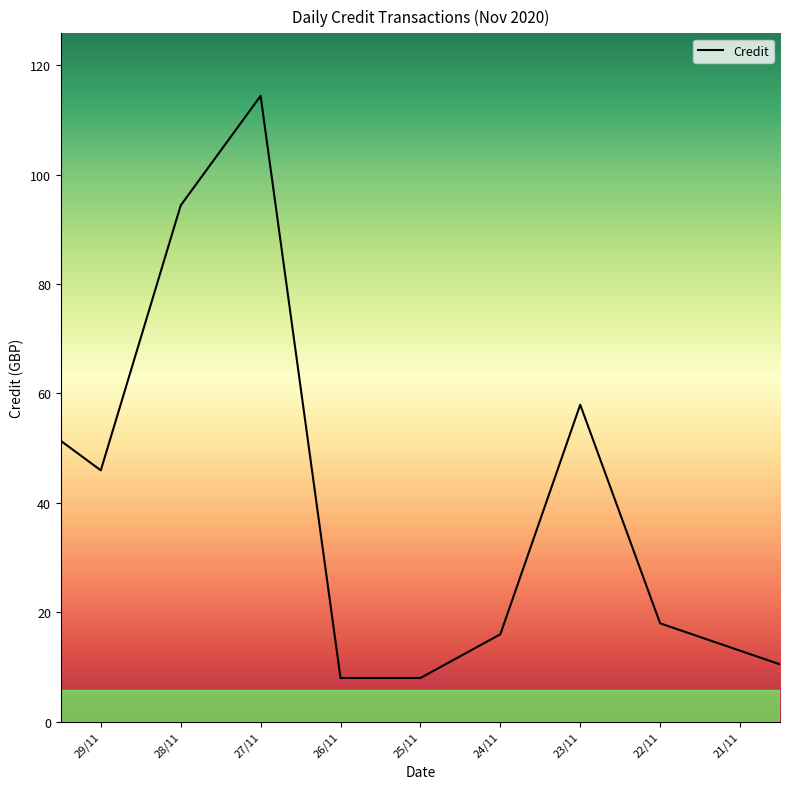

What is the difference between the second highest and minimum values?

86.4